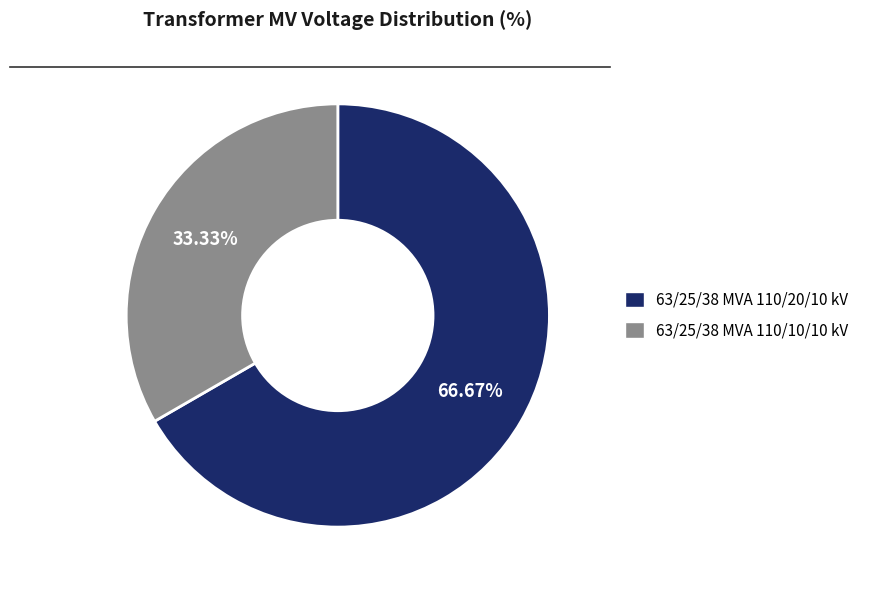

How many slices are in this pie chart?

2